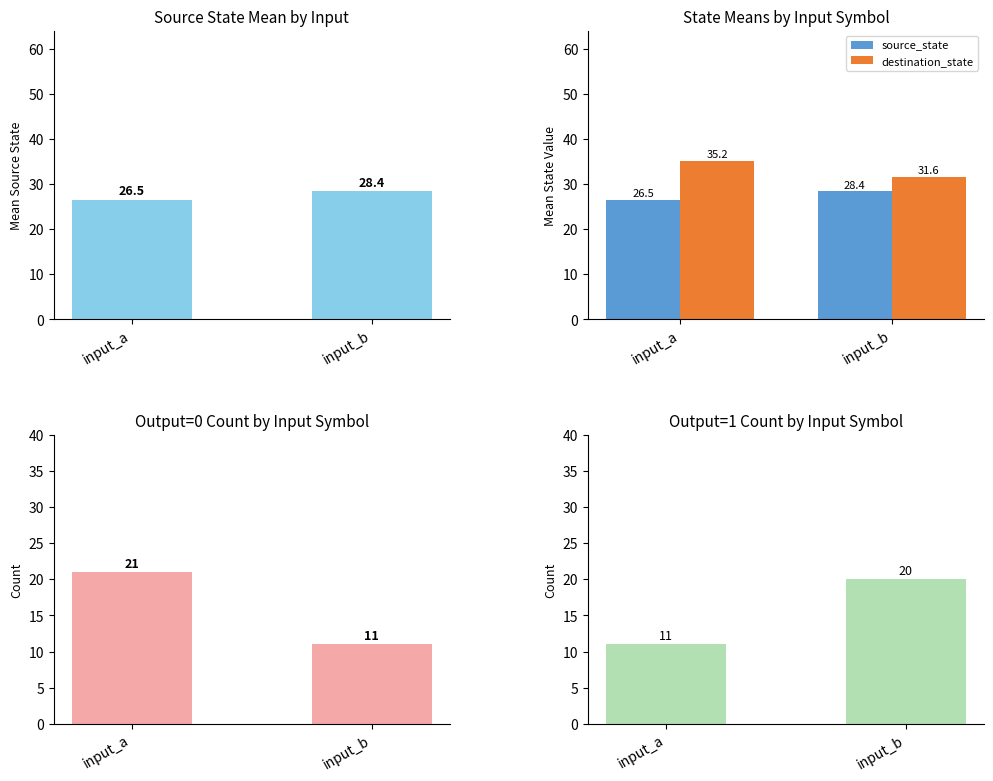

Which has a higher value, input_b or input_a?

input_b